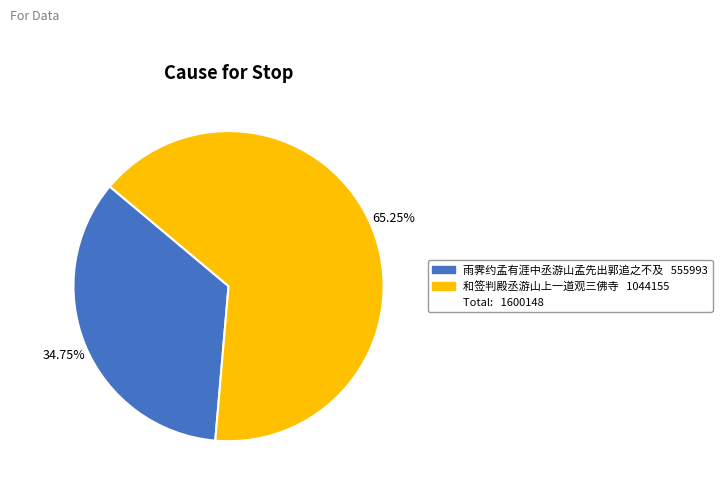

Does any single category account for the majority?

Yes